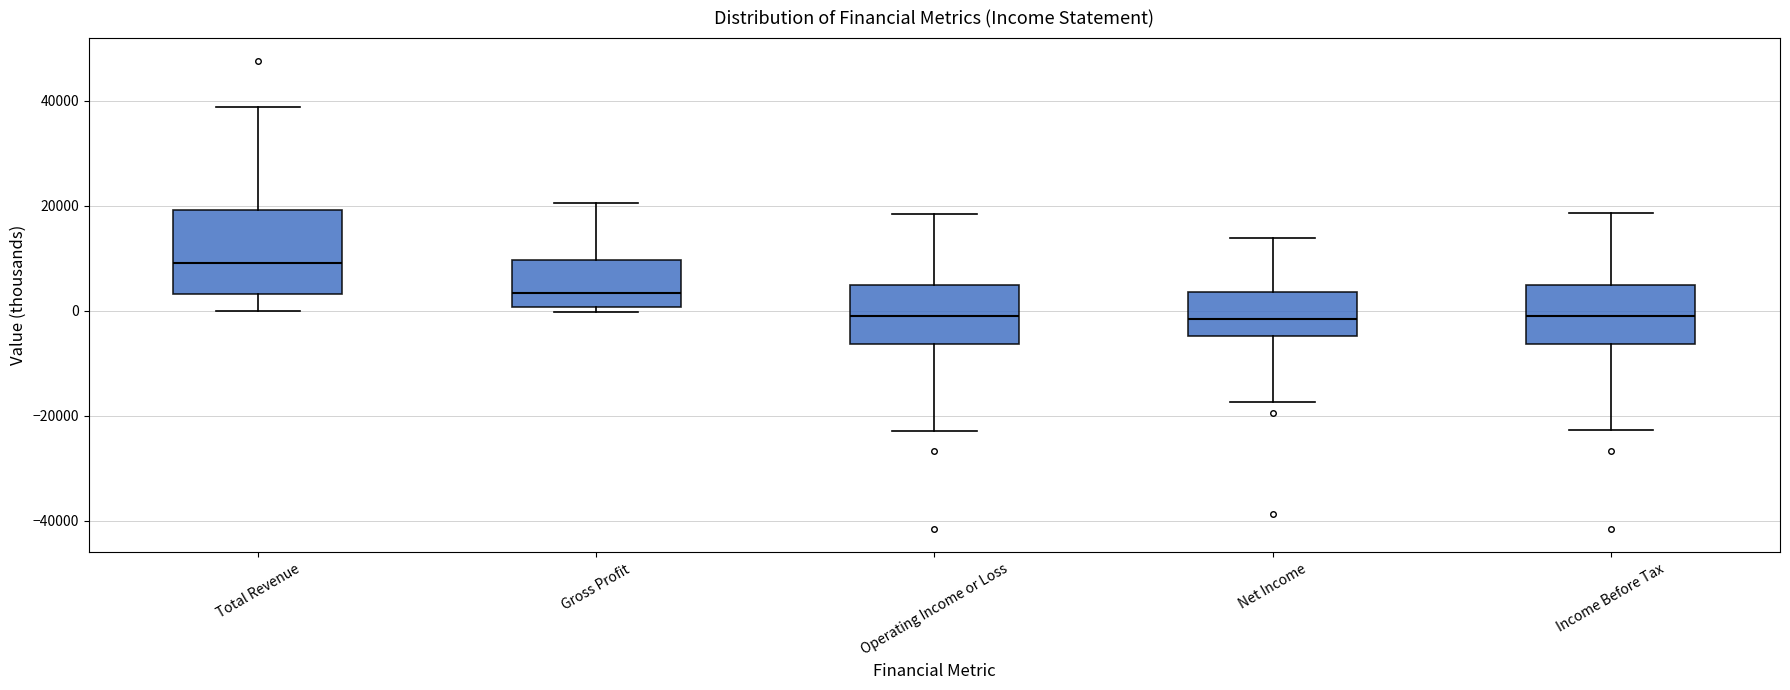

Where is the lower edge of the box for Income Before Tax on the y-axis? The values are not printed on the chart, so give them approximately, as read against the axis.

-6000